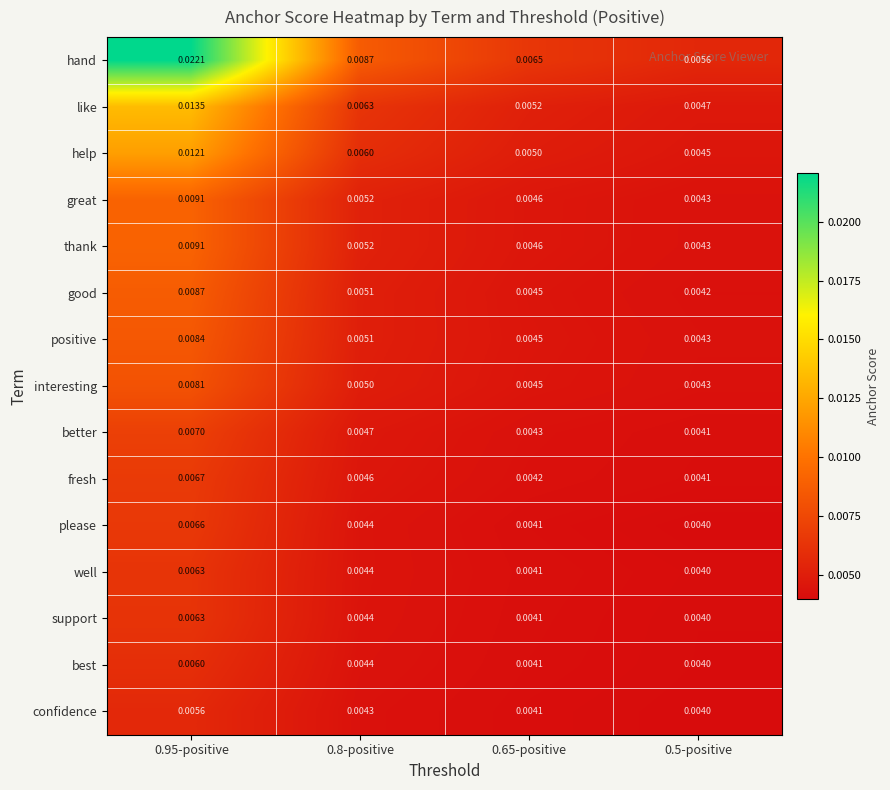

Which series has the largest total across all categories?

hand